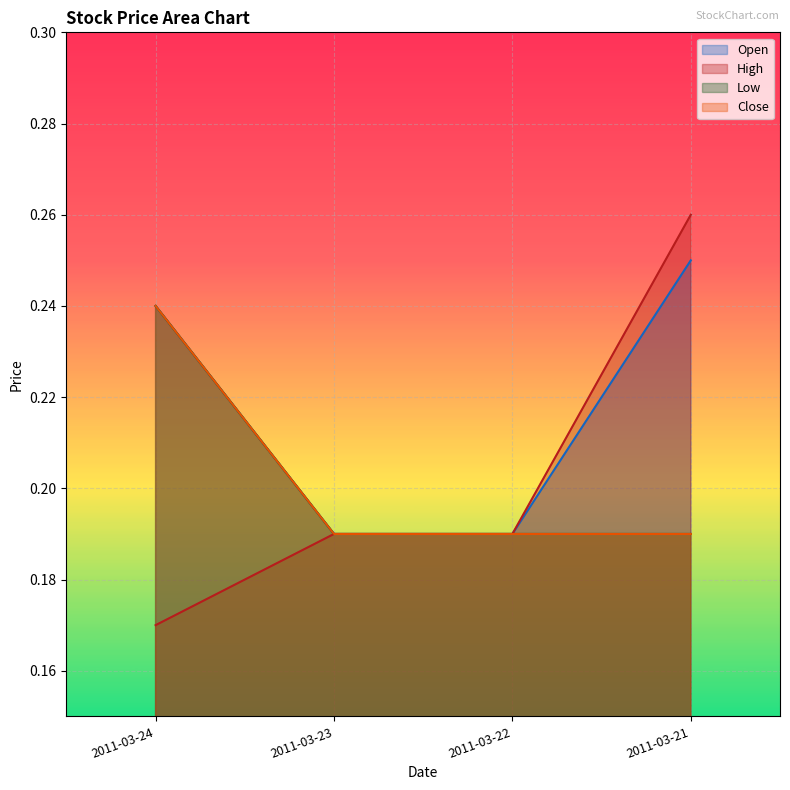

Reading right to left, what are all the values shown in this chart?

Open: 2011-03-21=0.2	2011-03-22=0.2	2011-03-23=0.2	2011-03-24=0.2
High: 2011-03-21=0.3	2011-03-22=0.2	2011-03-23=0.2	2011-03-24=0.2
Low: 2011-03-21=0.2	2011-03-22=0.2	2011-03-23=0.2	2011-03-24=0.2
Close: 2011-03-21=0.2	2011-03-22=0.2	2011-03-23=0.2	2011-03-24=0.2